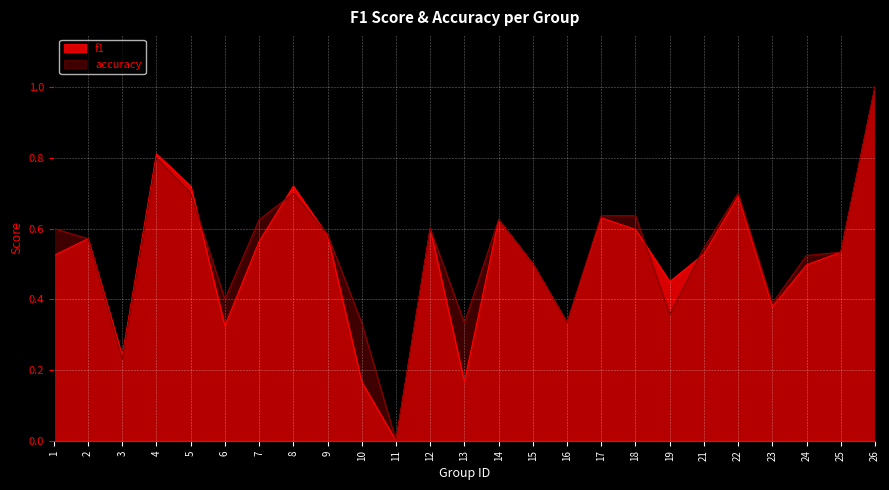

How many interior local peaks does the f1 series have?

7